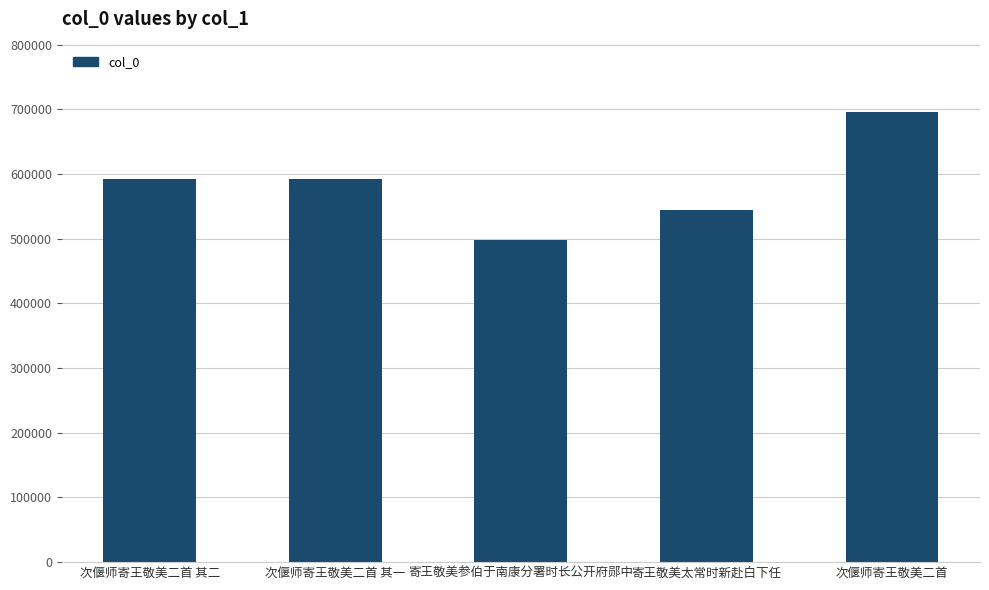

What is the ratio of the value at 次偃师寄王敬美二首 to the value at 次偃师寄王敬美二首 其一?

1.2